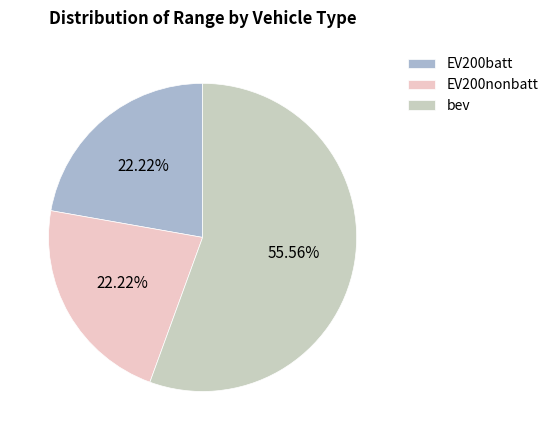

Is the sum of EV200batt and bev greater than half?

Yes